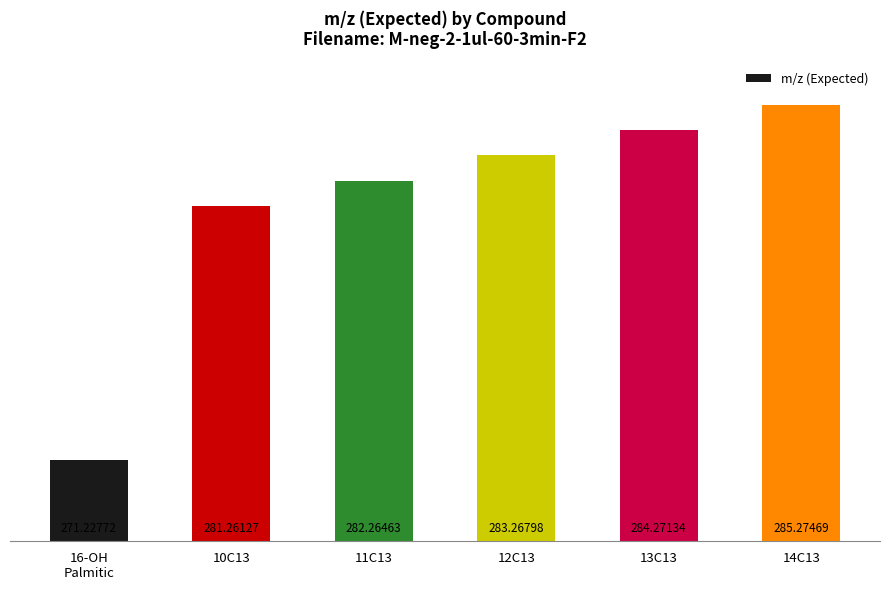

What is the difference between the maximum and minimum values?

14.0